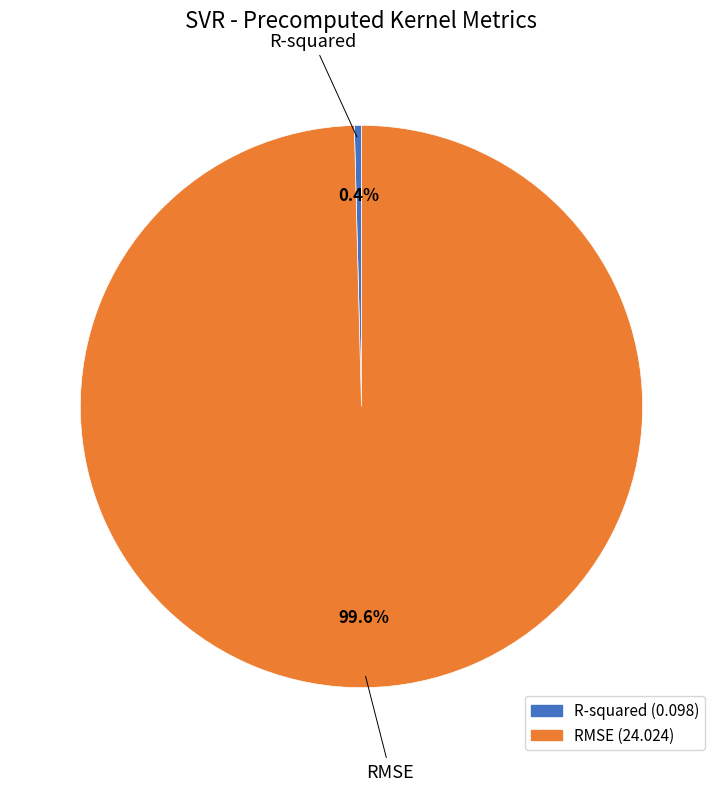

What is the largest slice in the pie chart?

RMSE